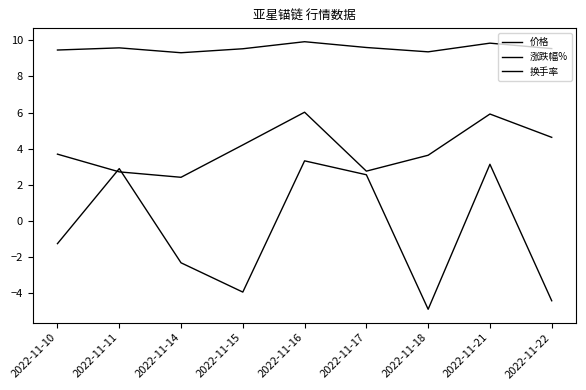

At which category does the chart reach its minimum across all series?

2022-11-18